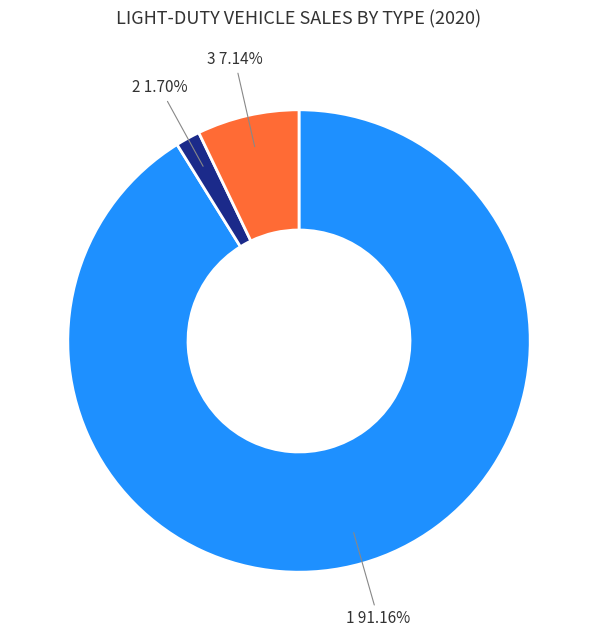

How many slices are in this pie chart?

3